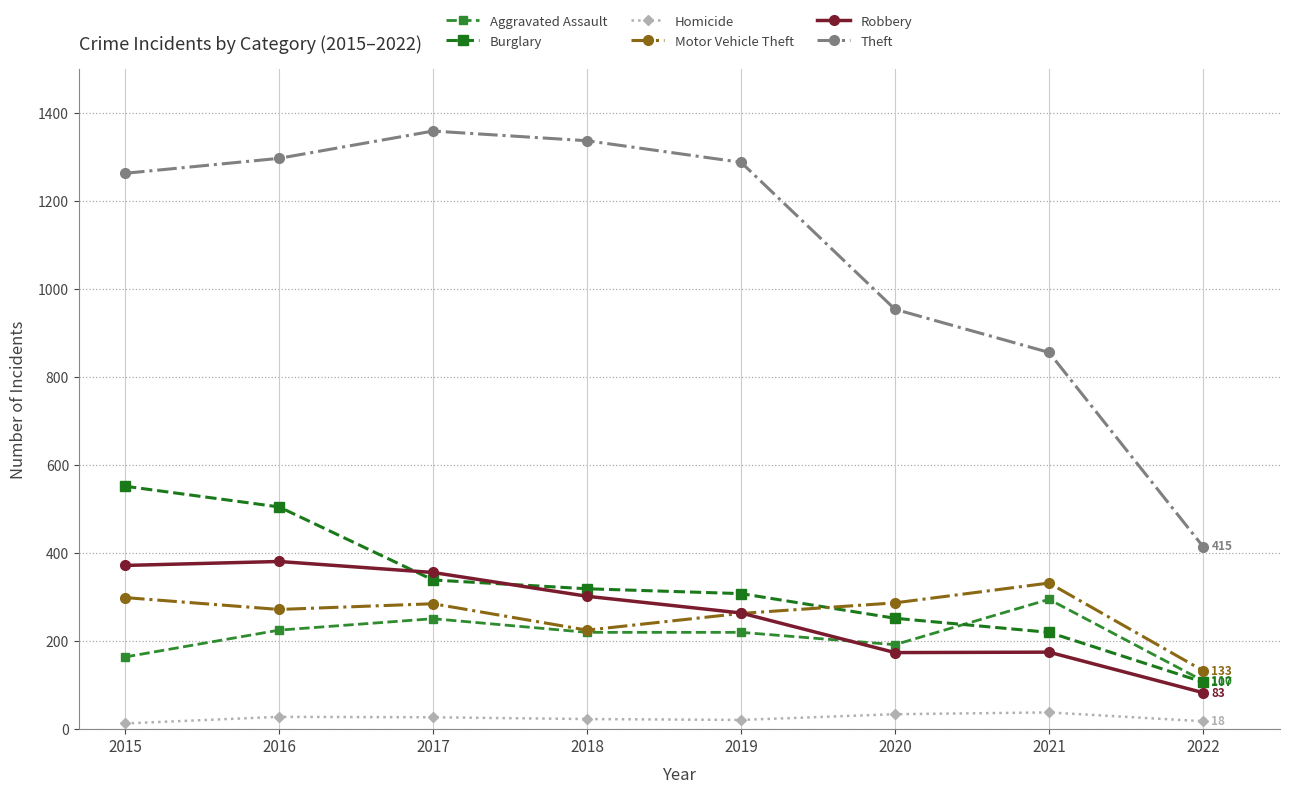

True or false: Homicide and Aggravated Assault intersect in this chart.

False